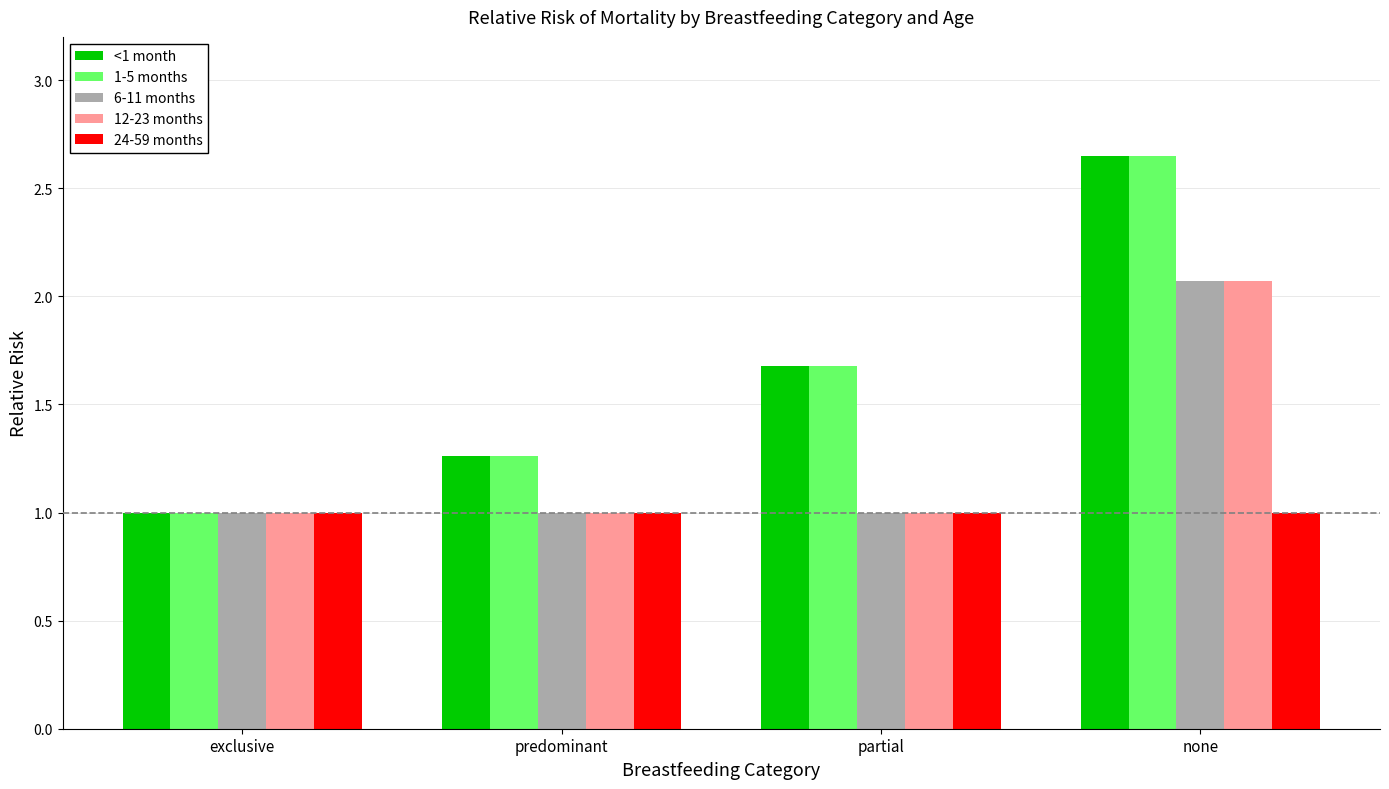

What is the sum of the <1 month values at partial and predominant?

2.9